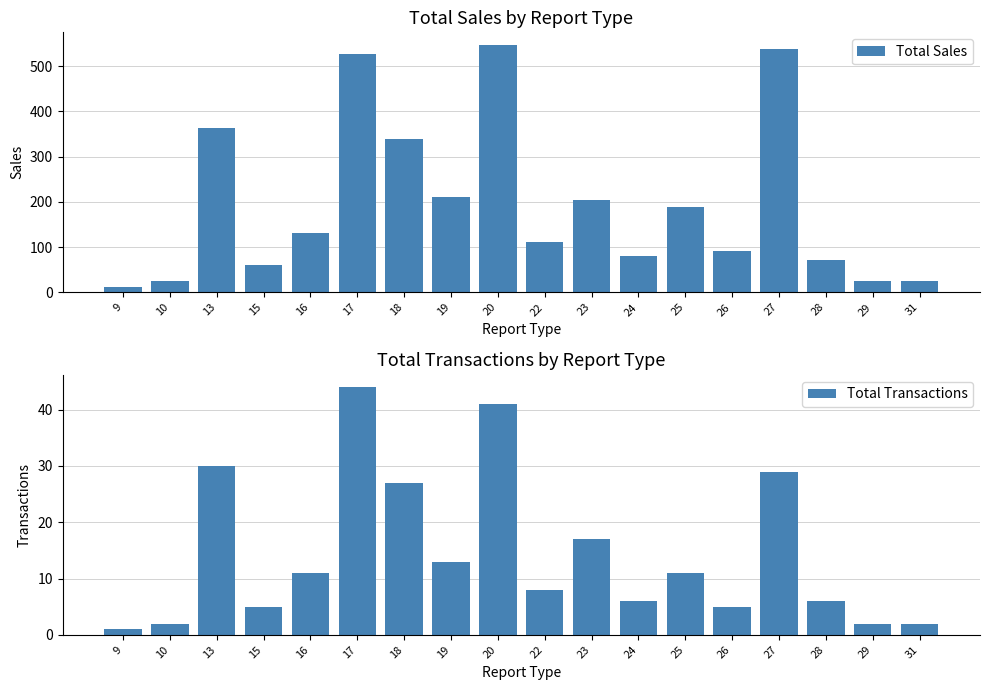

What is the maximum value shown in the chart?

547.6